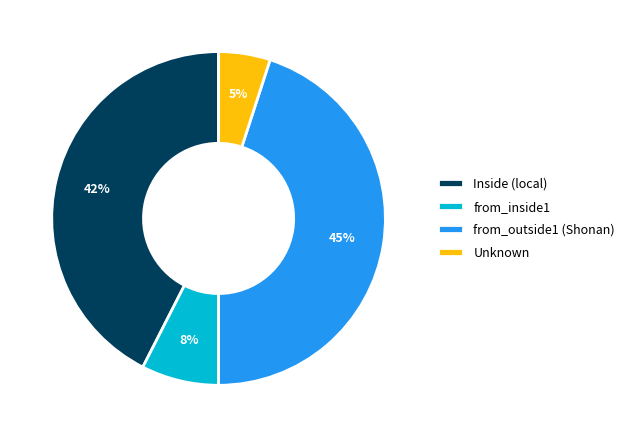

Is there any slice that represents more than half of the pie?

No